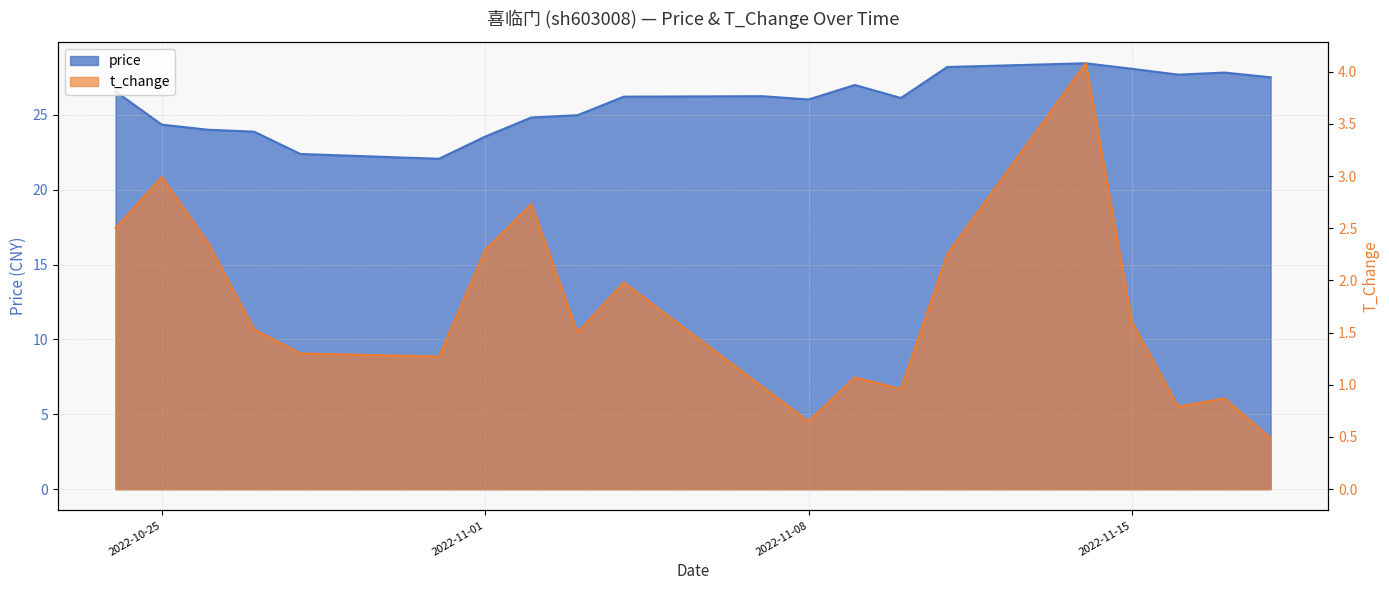

Is it true that price equals 23.6 at 2022-11-01?

True